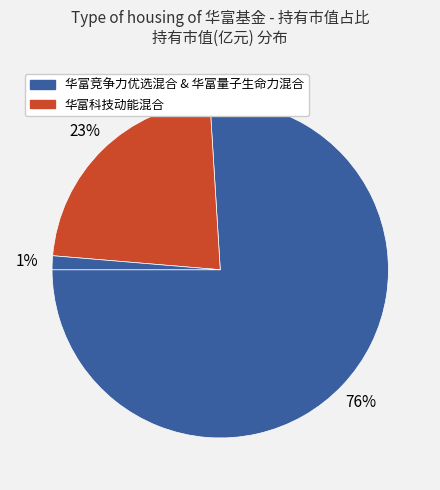

Count the number of slices in the pie.

3